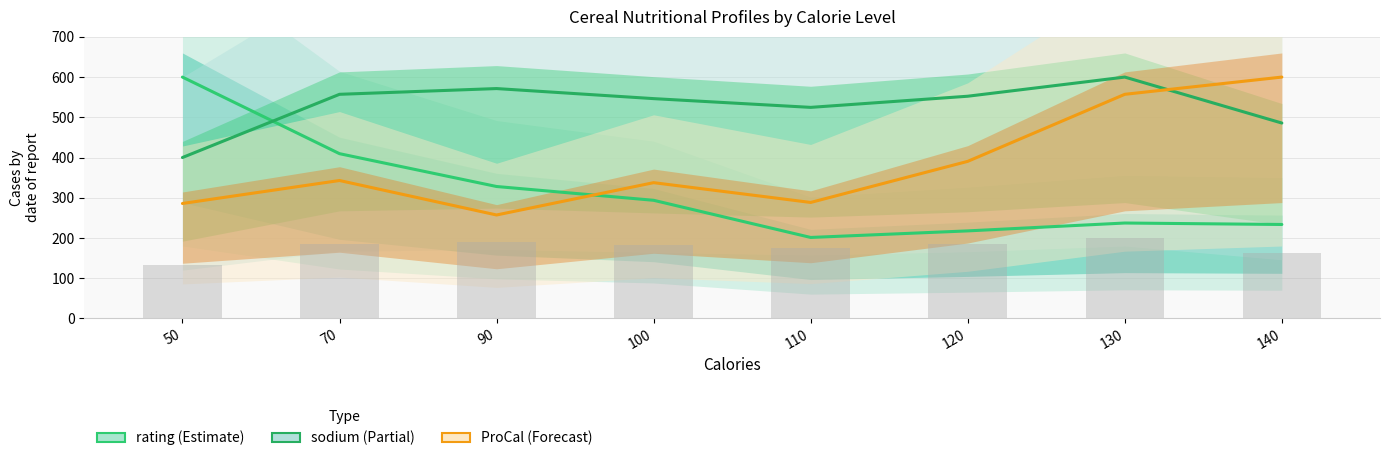

Reading left to right, transcribe all the data shown in this chart.

rating: 50=600.0	70=409.6	90=327.9	100=293.7	110=201.3	120=217.6	130=237.2	140=233.5
sodium: 50=400.0	70=557.1	90=571.4	100=546.4	110=524.7	120=552.4	130=600.0	140=485.7
ProCal: 50=285.7	70=342.9	90=257.1	100=337.5	110=288.3	120=390.5	130=557.1	140=600.0